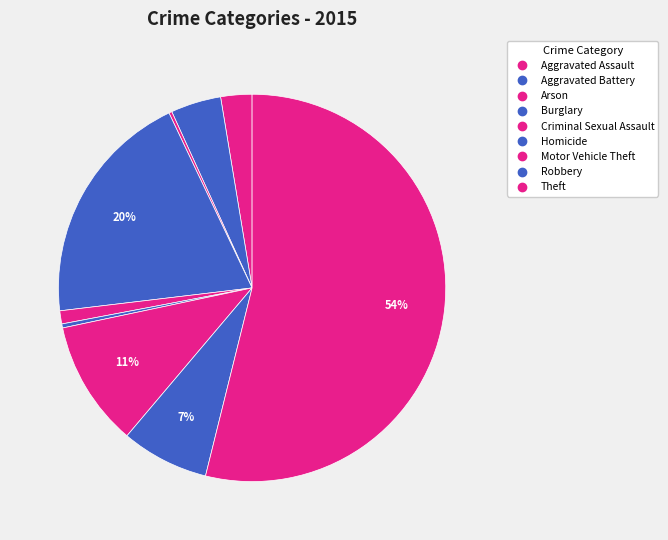

Does Criminal Sexual Assault account for over 50% of the chart?

No